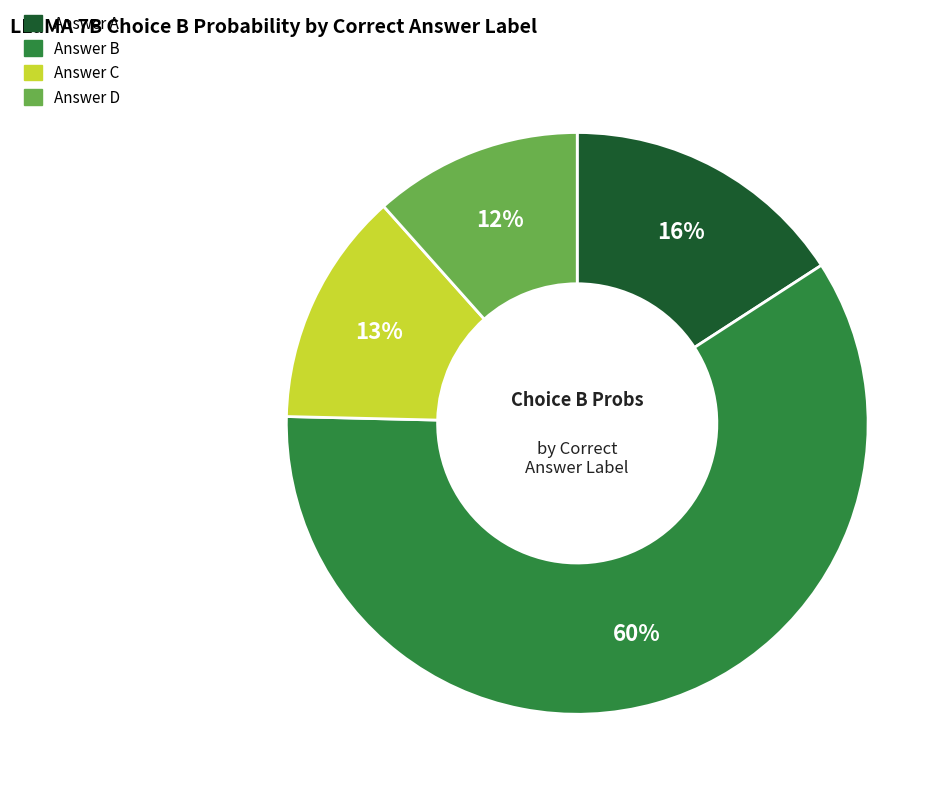

To the nearest percent, what is the average slice percentage?

25%